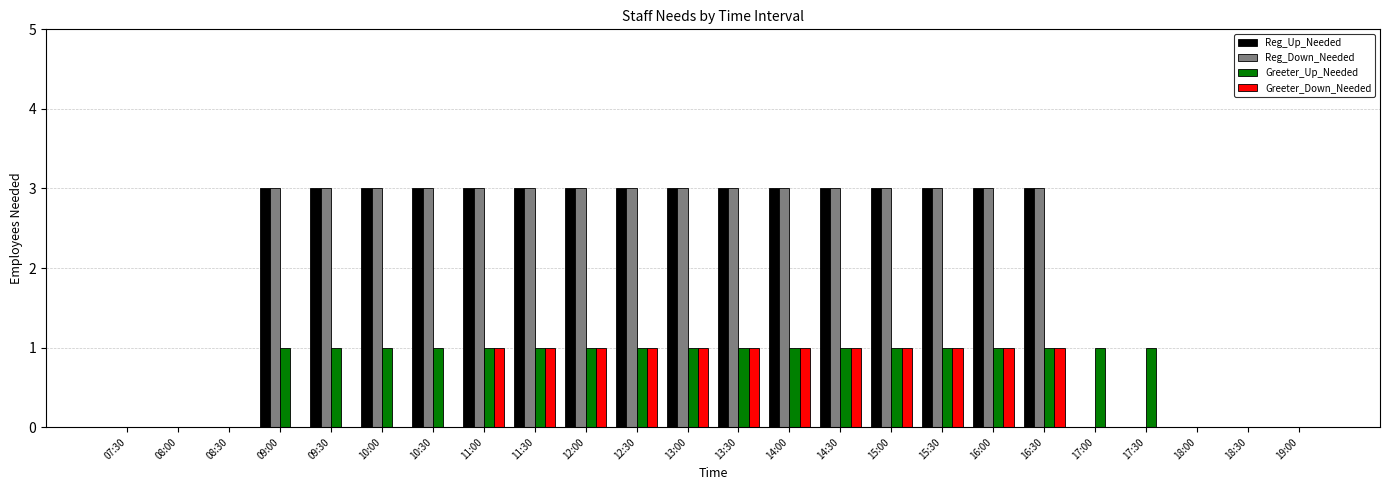

The Reg_Down_Needed series shows 3 at 11:00. True or false?

True